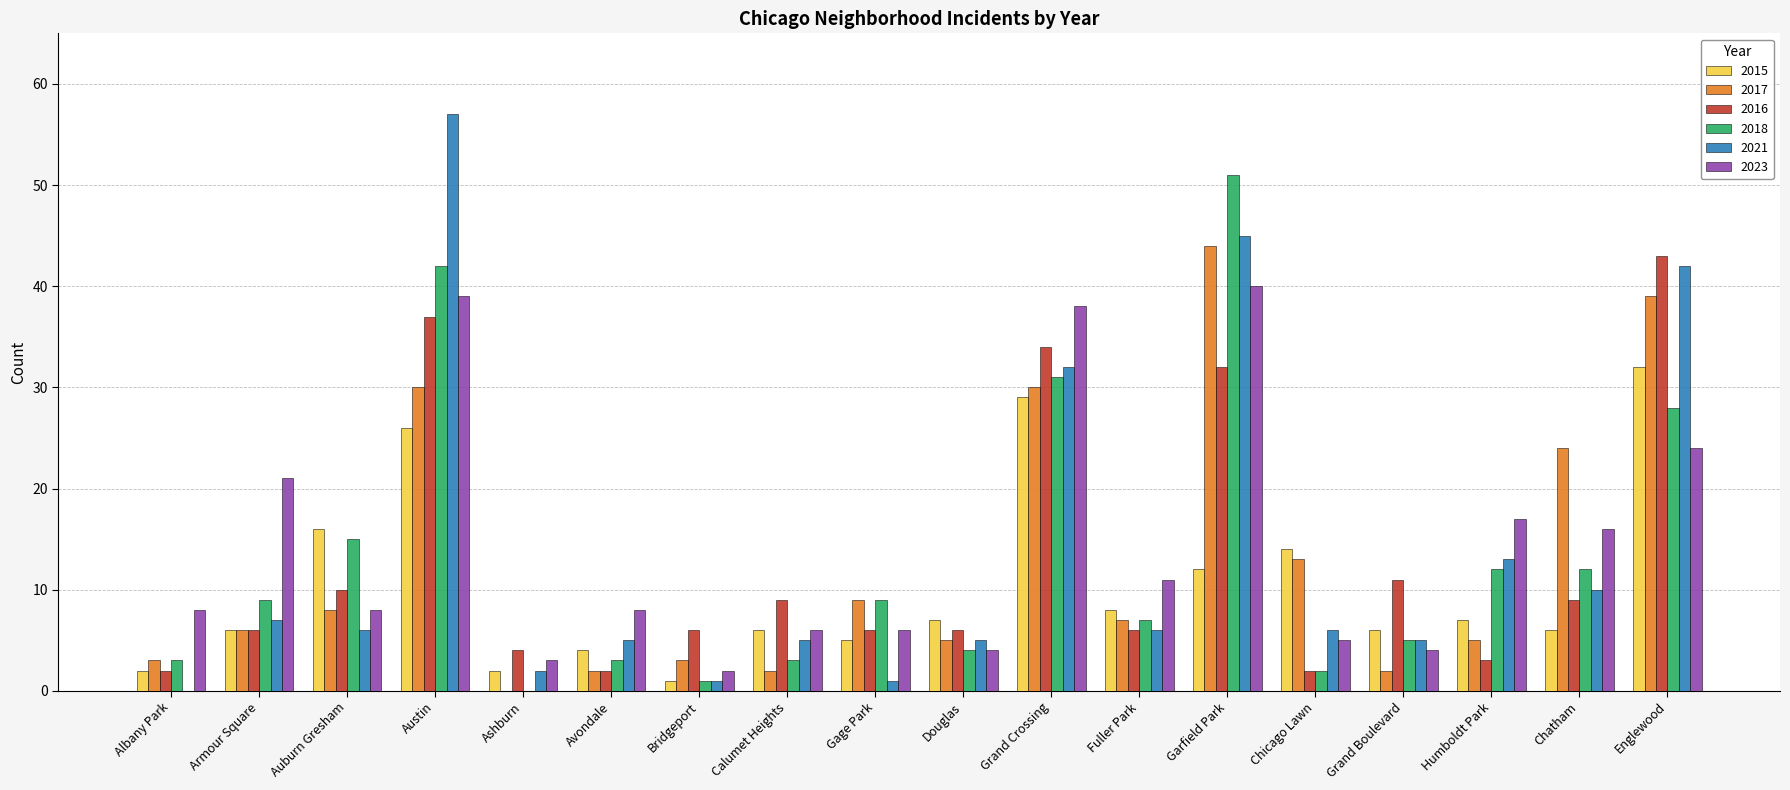

What is the sum of all 2016 values?

228